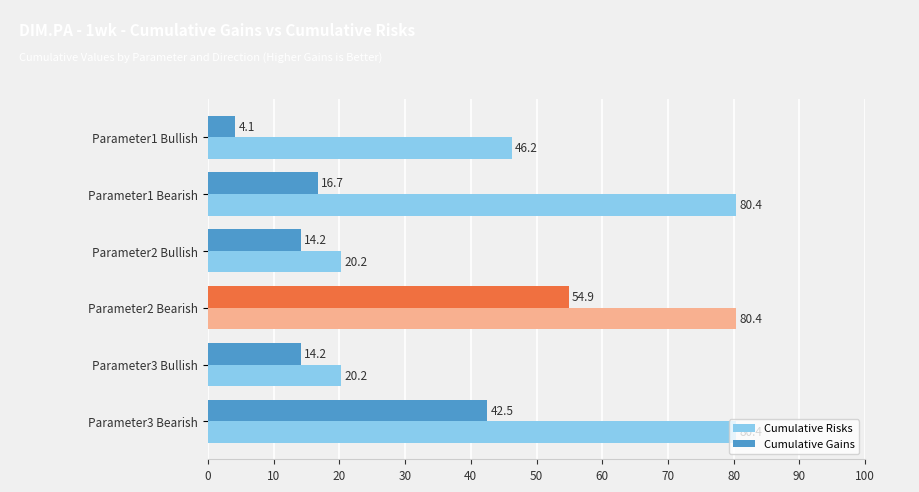

What is the minimum value for Cumulative Gains?

4.1